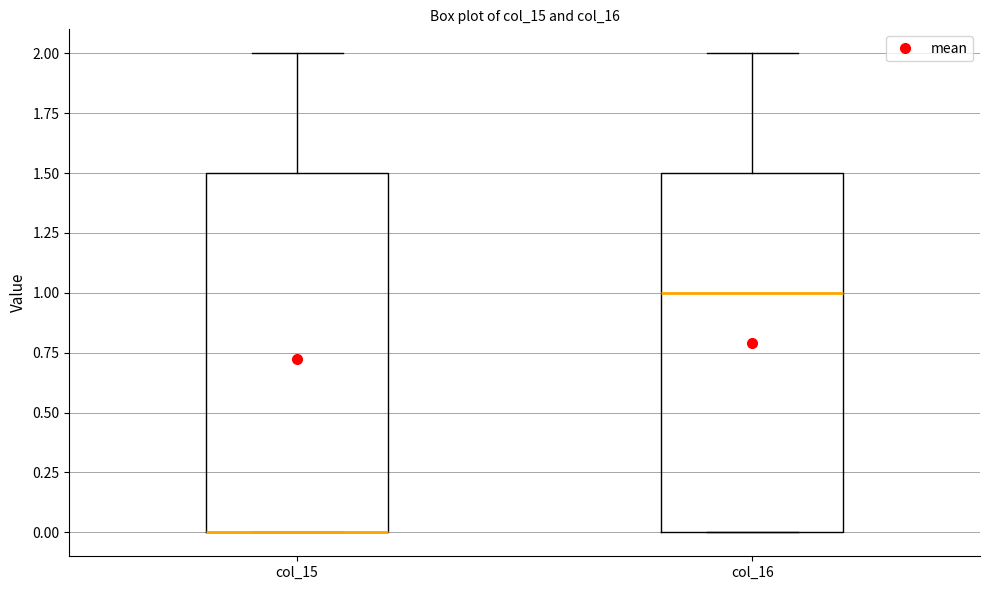

Where does the upper whisker of the box for col_16 end on the y-axis? The values are not printed on the chart, so give them approximately, as read against the axis.

2.0